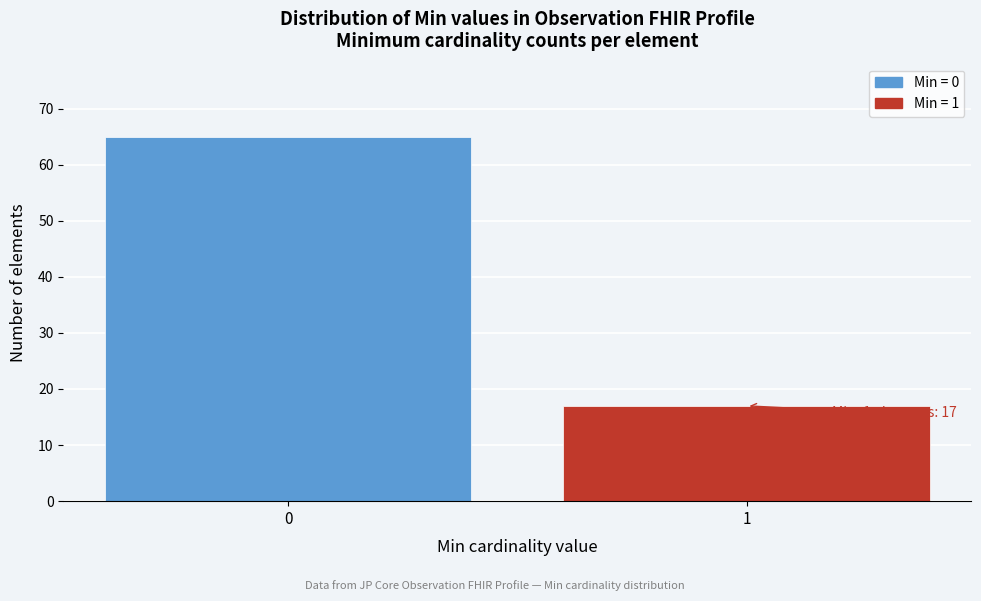

Reading left to right, list all the values displayed in this chart.

65	17